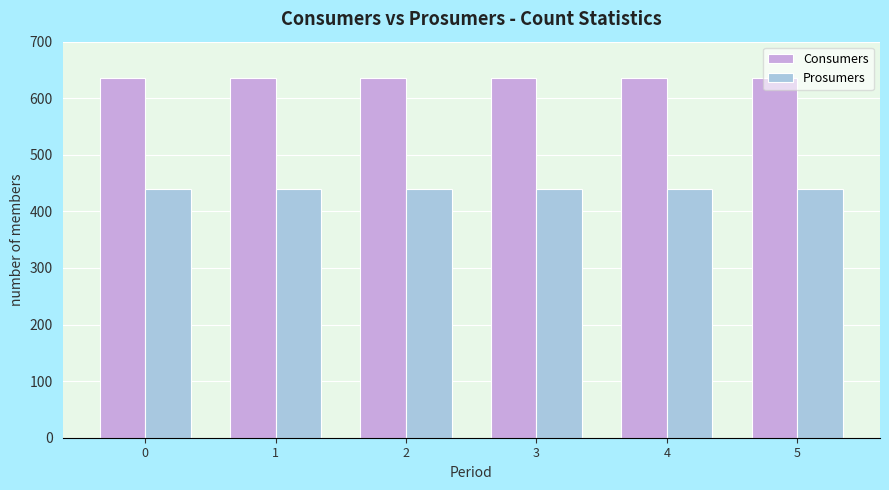

What is the total value across all series at 4?

1075